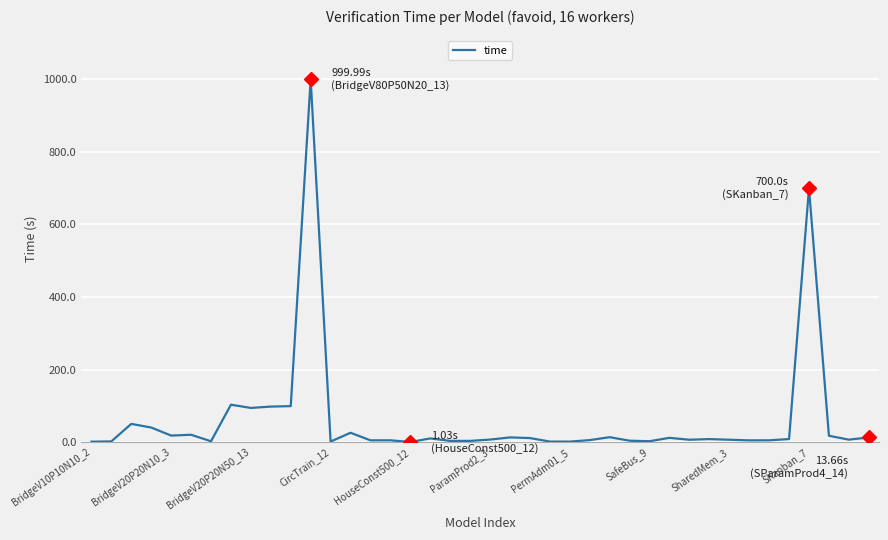

Does the chart have visible grid lines?

Yes